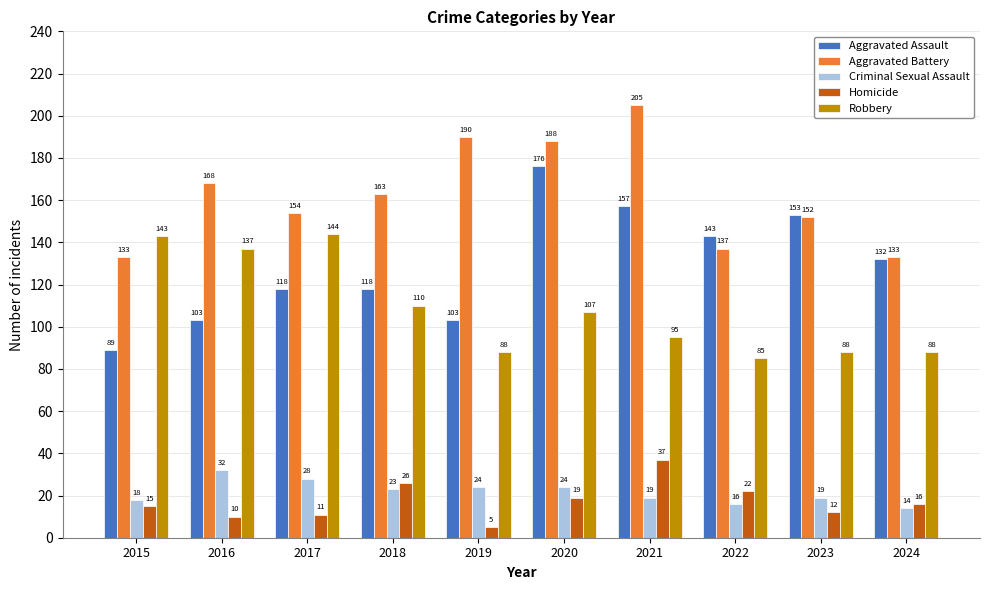

Which series has the widest spread of values?

Aggravated Assault